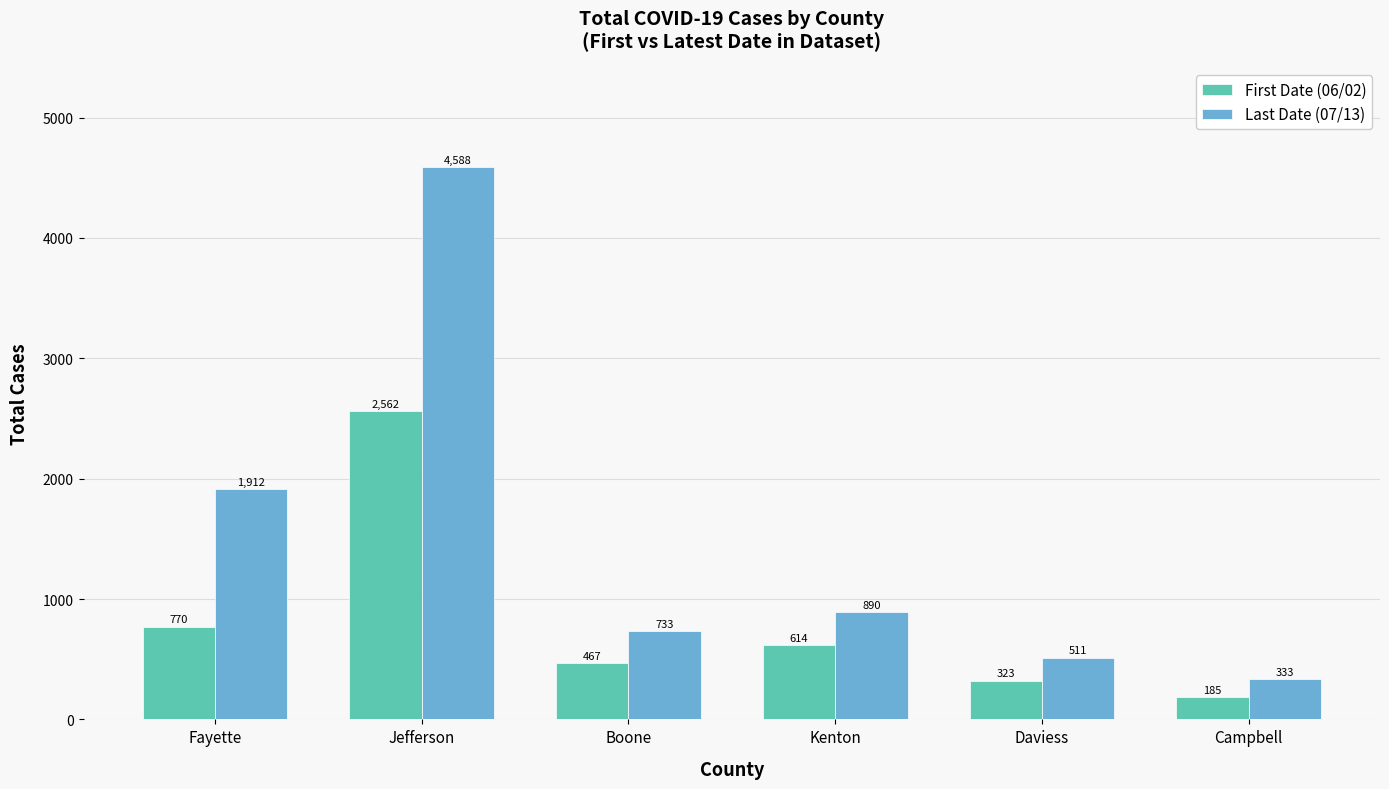

What is the difference between the highest and lowest values at Kenton?

276